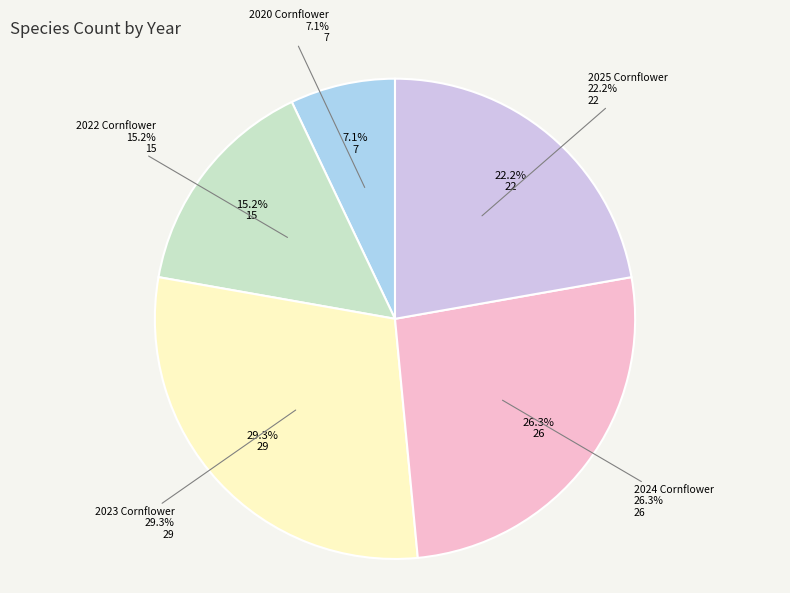

Is there a majority slice in this chart?

No